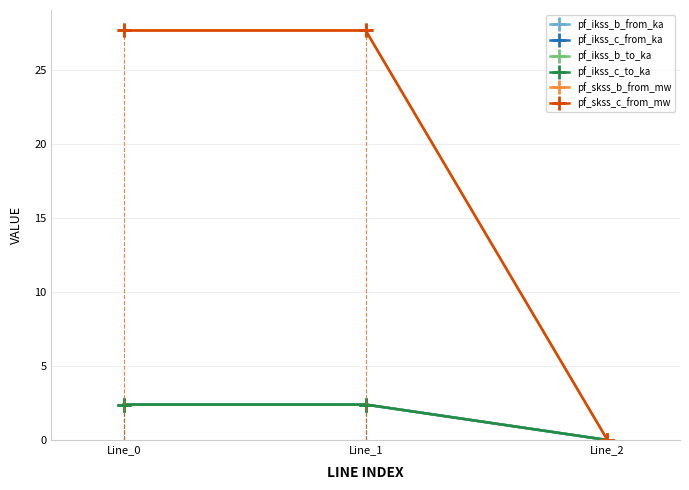

Which label corresponds to the smallest value in the chart?

Line_2